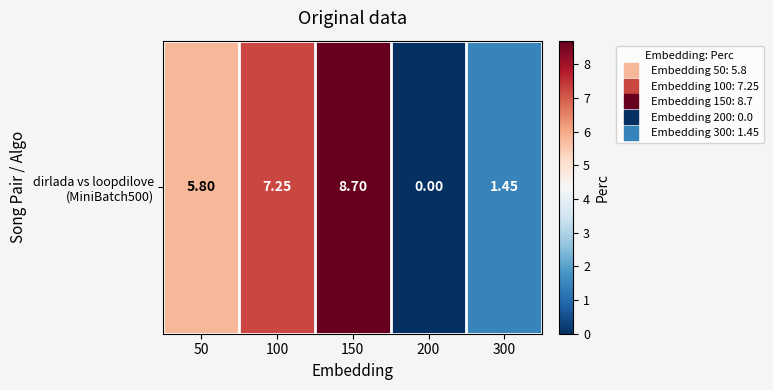

How many data points are less than 5?

2